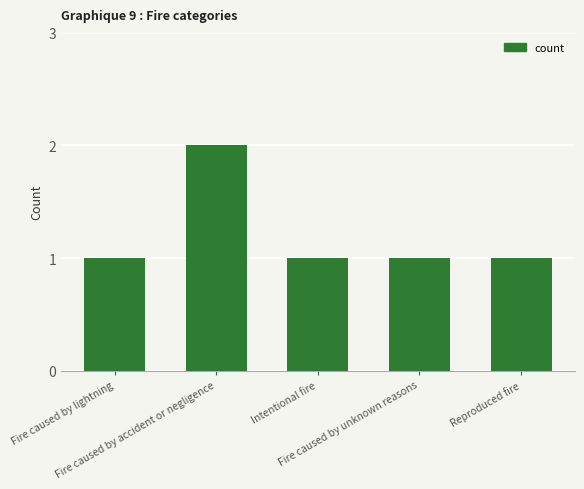

What is the change in value from Fire caused by accident or negligence to Reproduced fire?

-1